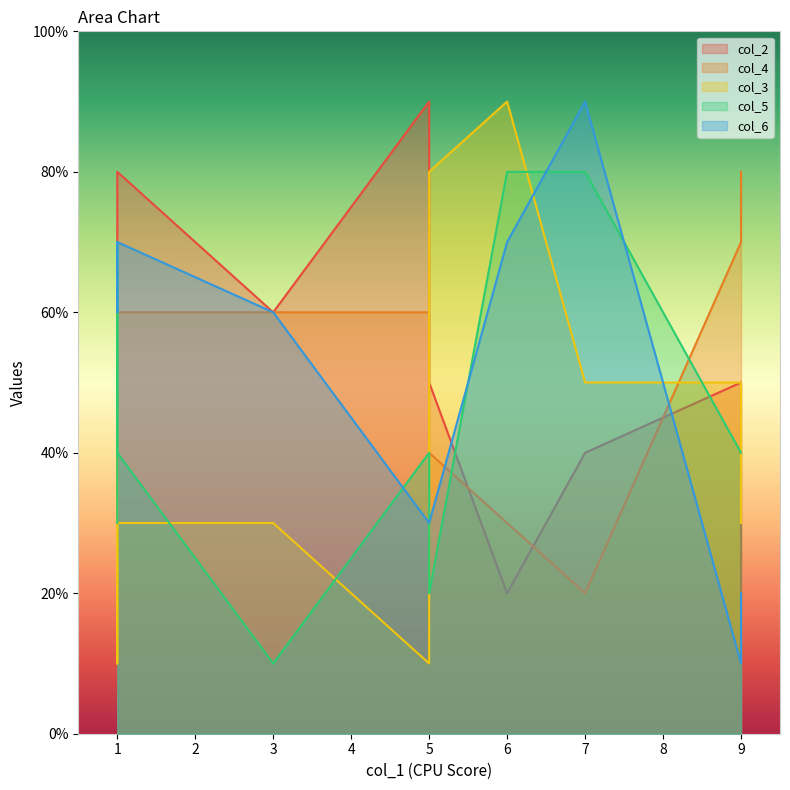

What is the difference between the highest and lowest values at 9?

7